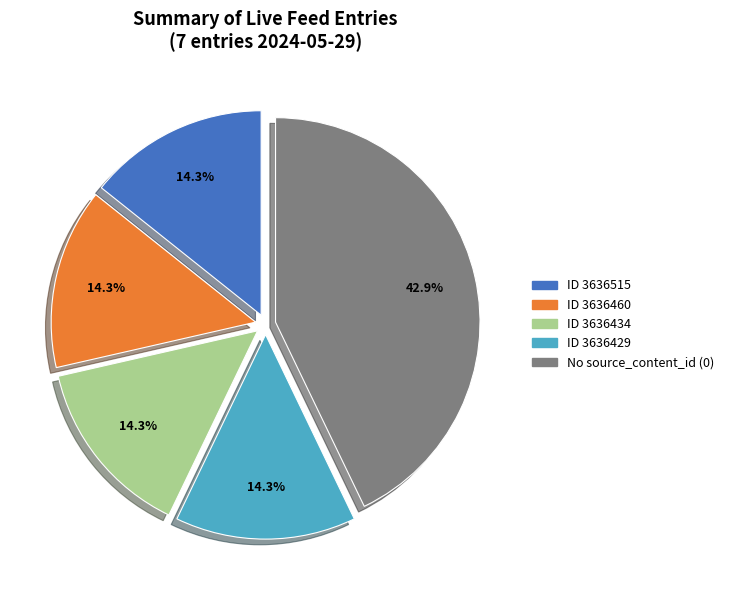

Is there any slice that represents more than half of the pie?

No